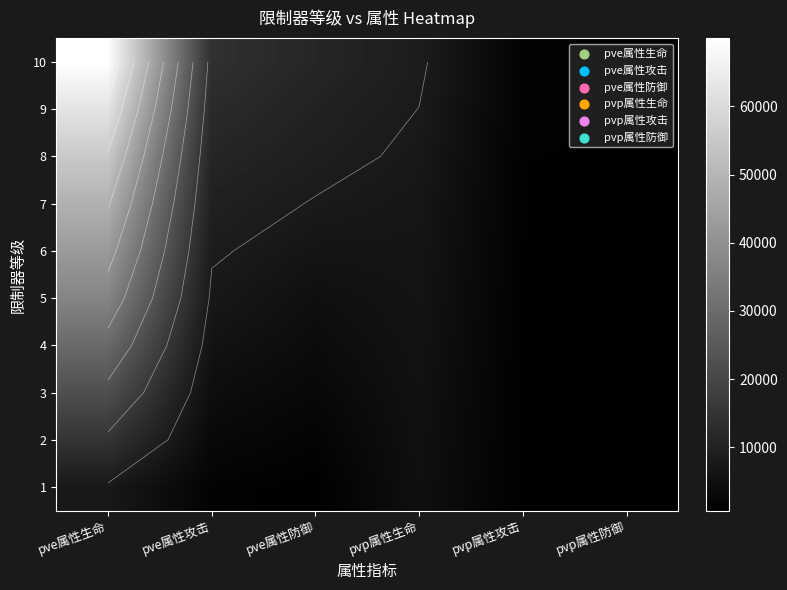

Is it true that 1 equals 11152 at pve属性生命?

False